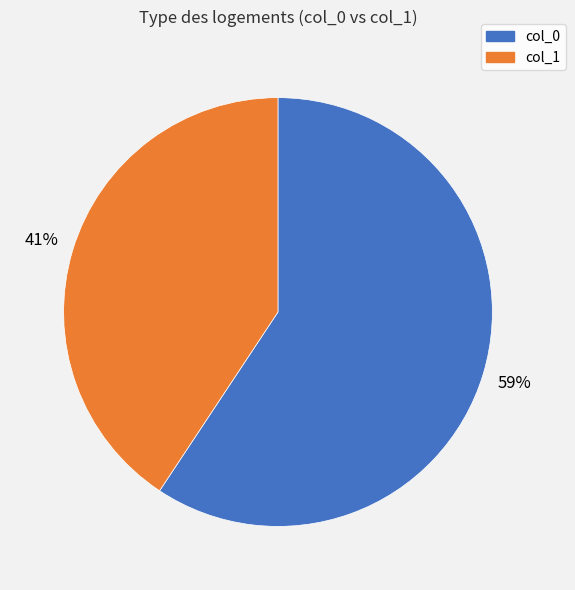

Does any single category account for the majority?

Yes